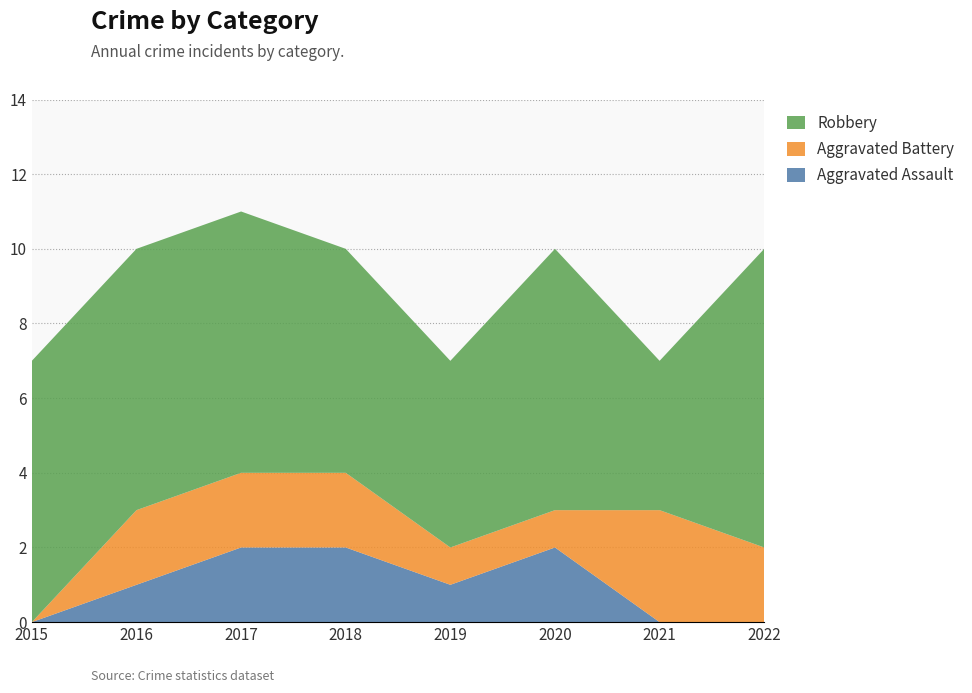

Reading right to left, extract all data points from this chart.

Aggravated Assault: 0	0	2	1	2	2	1	0
Aggravated Battery: 2	3	1	1	2	2	2	0
Robbery: 8	4	7	5	6	7	7	7